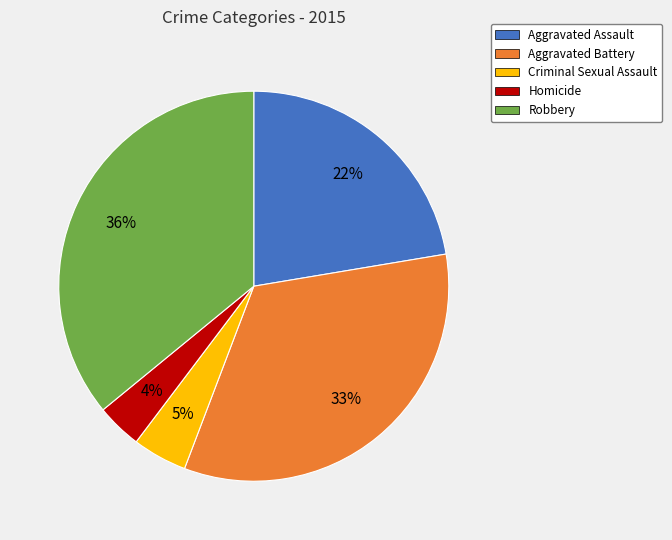

The Aggravated Assault slice represents 22% of the pie. True or false?

True